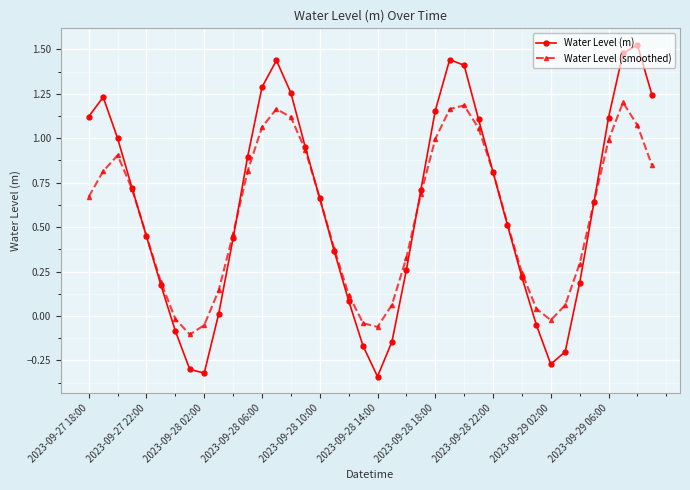

True or false: Water Level (m) has more than 1 interior local peaks.

True